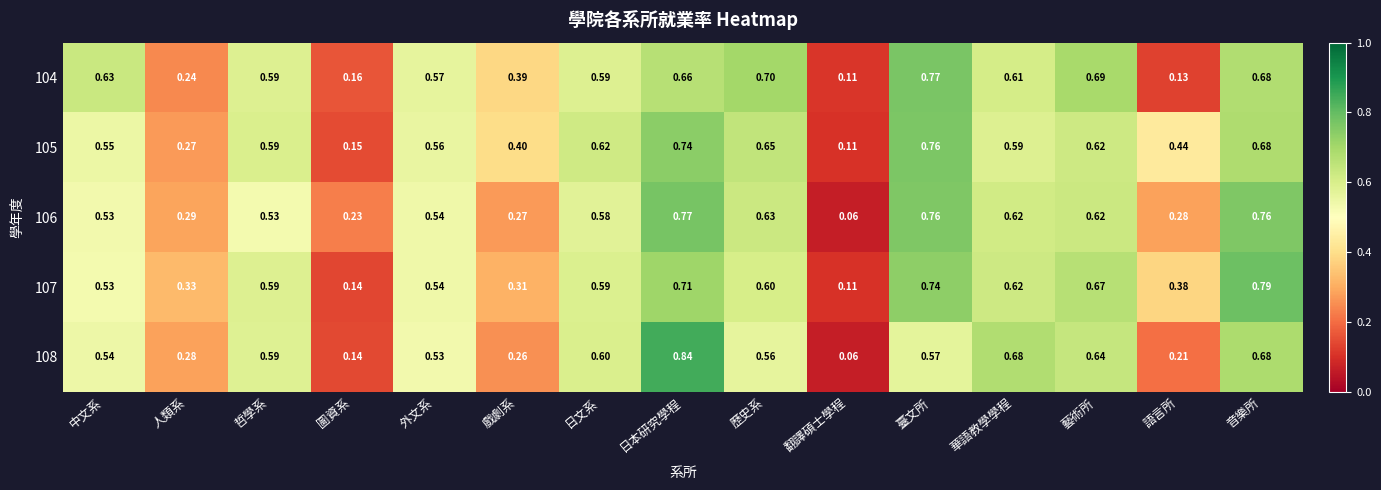

Which series has the largest total across all categories?

105